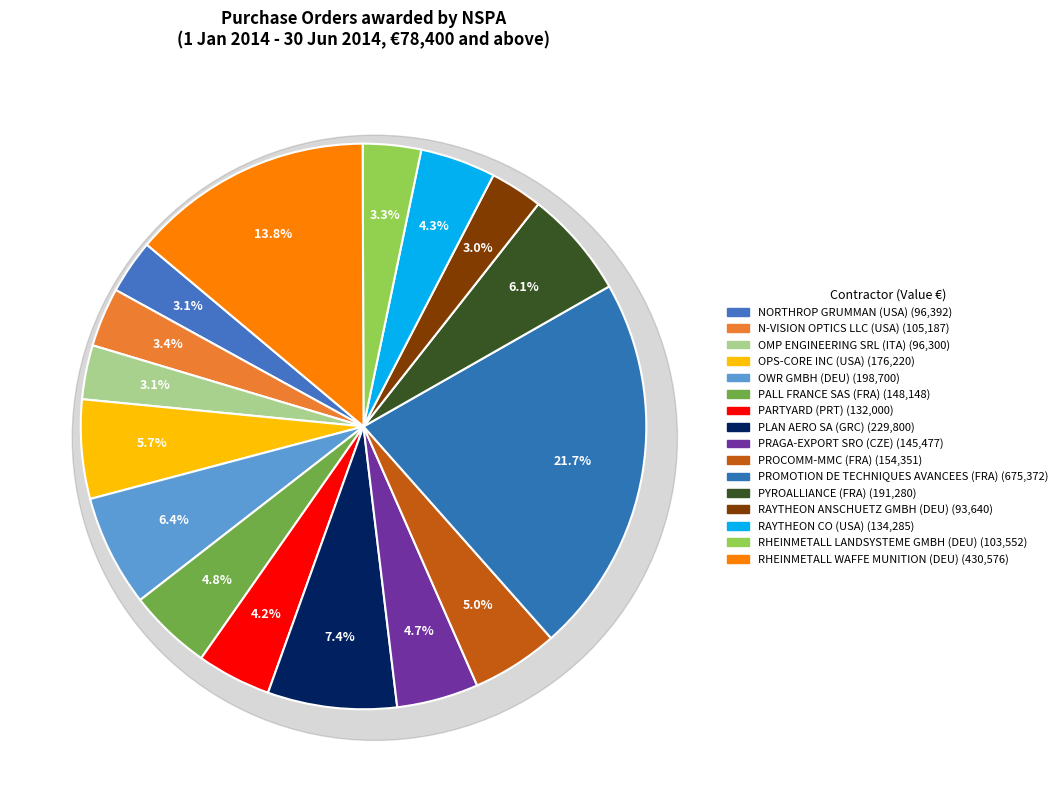

Which has a higher value, OPS-CORE INC (USA) or N-VISION OPTICS LLC (USA)?

OPS-CORE INC (USA)